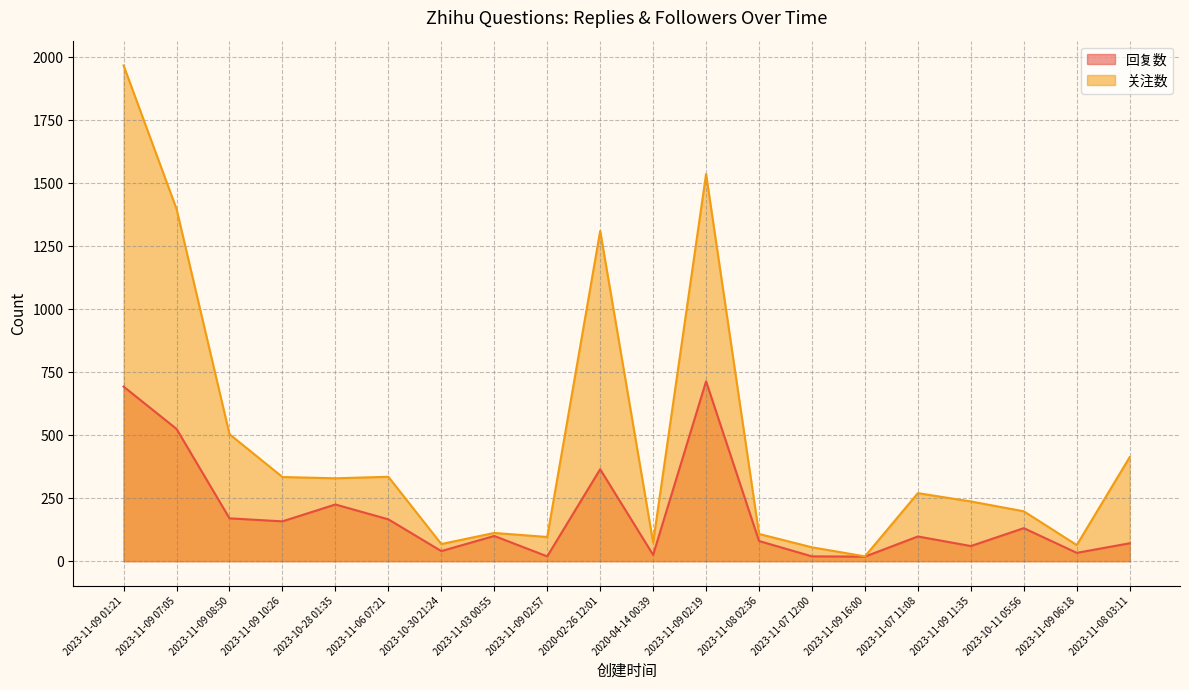

How many values in the 回复数 series are below 100?

10